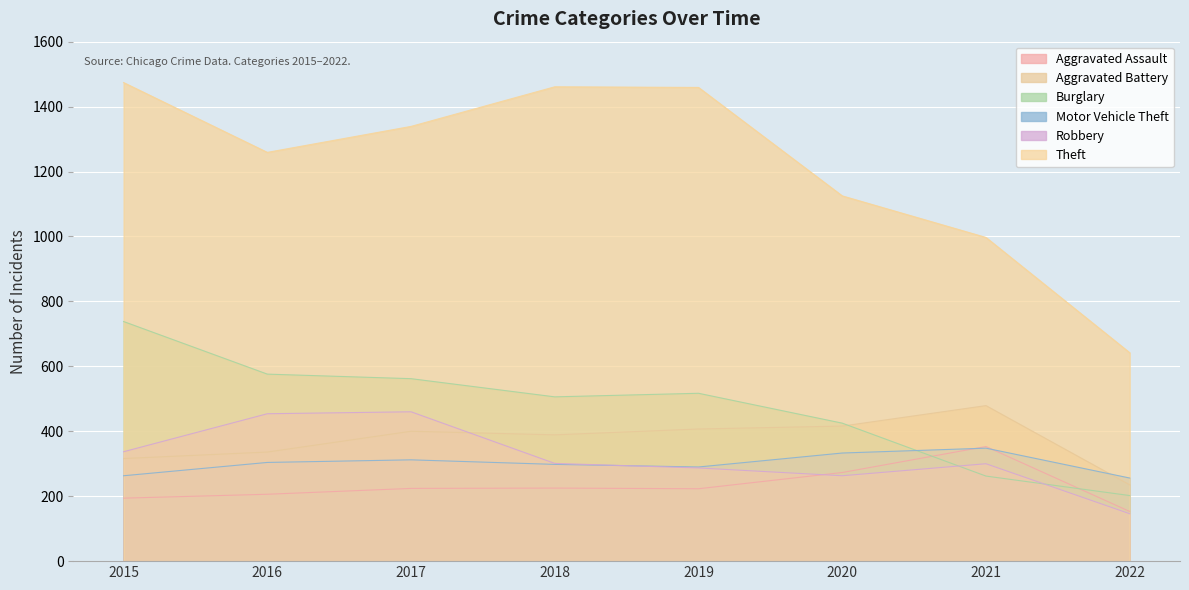

The value of Aggravated Assault at 2019 is 223. True or false?

True